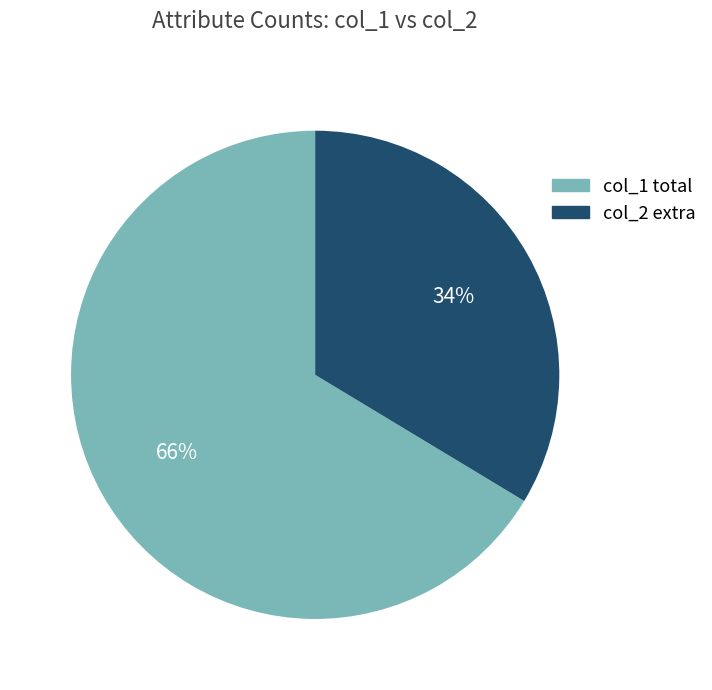

To the nearest percent, what percentage of the pie is col_1 total?

66%